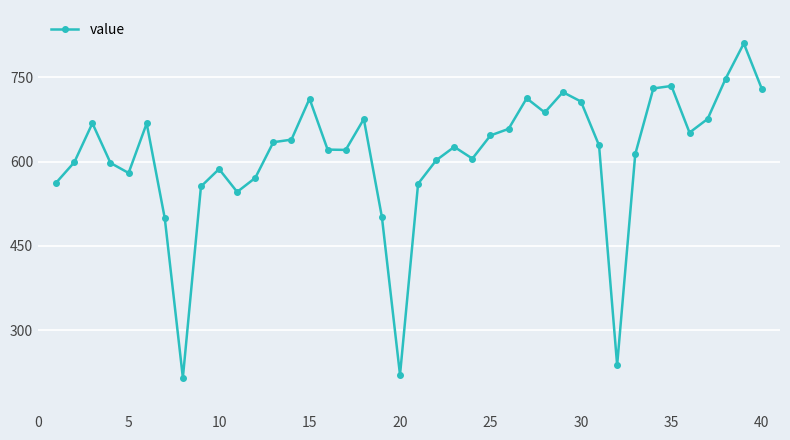

What is the value of the 40th point from the left?

729.4